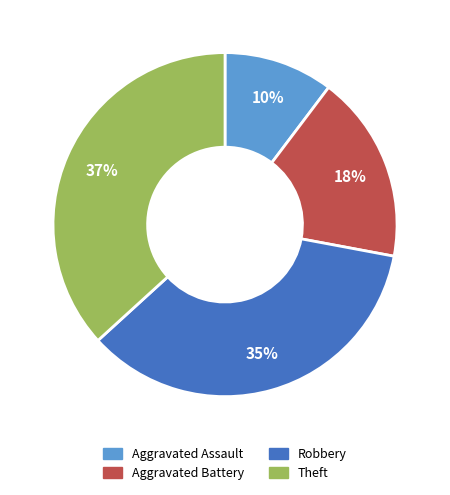

Combined, do Aggravated Assault and Aggravated Battery account for over 50%?

No